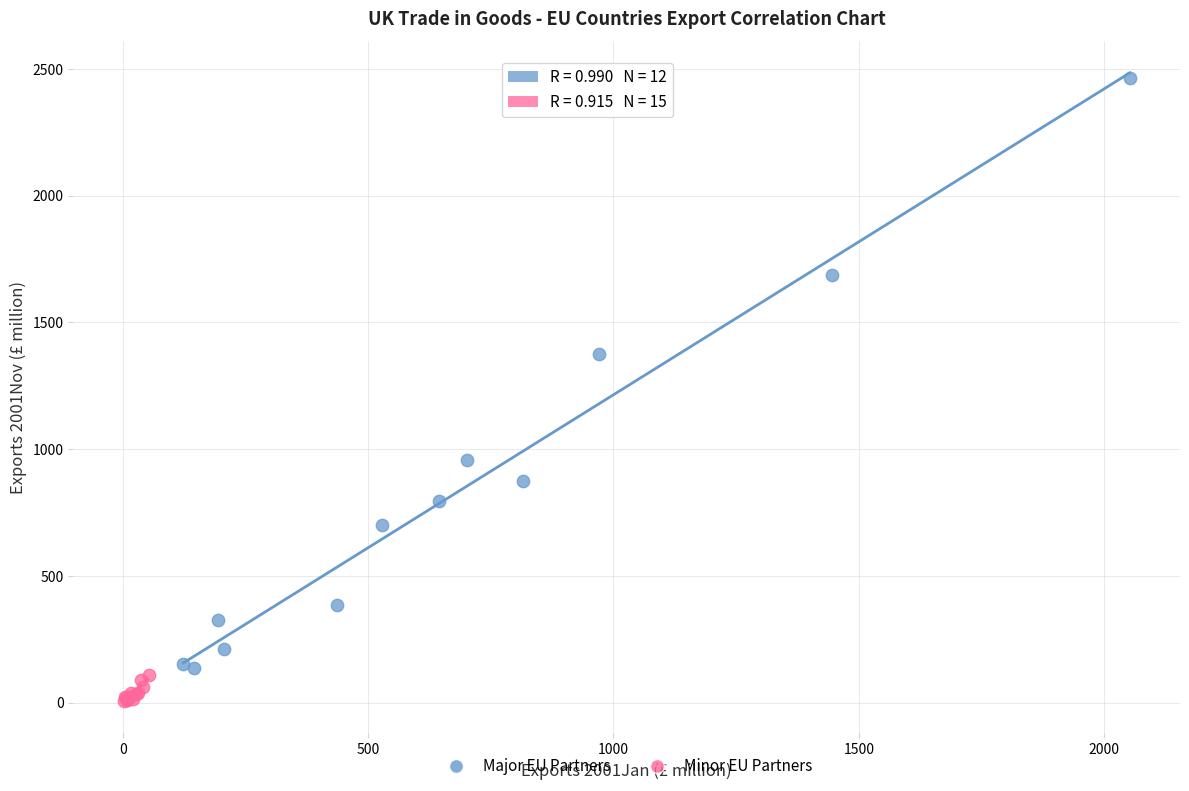

Which series reaches the maximum Y coordinate?

Major EU Partners